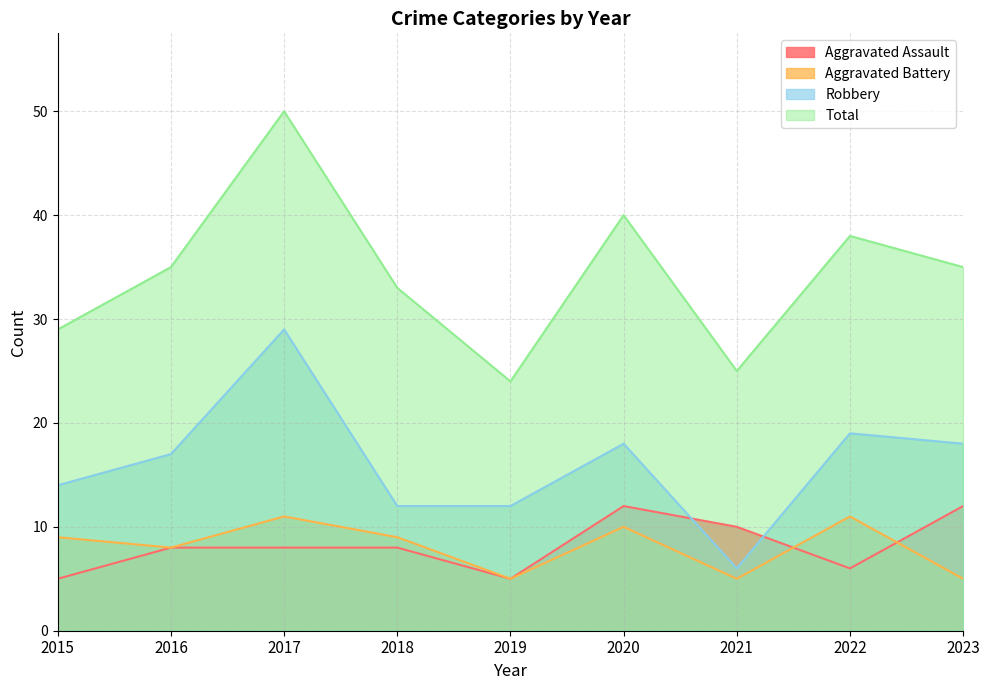

What is the value of the Aggravated Assault point at the 1st from the left?

5